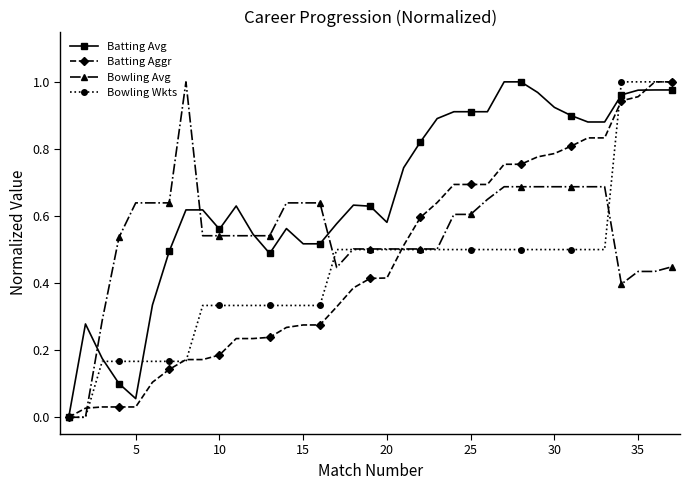

What is the maximum value for Batting Aggr?

1.0